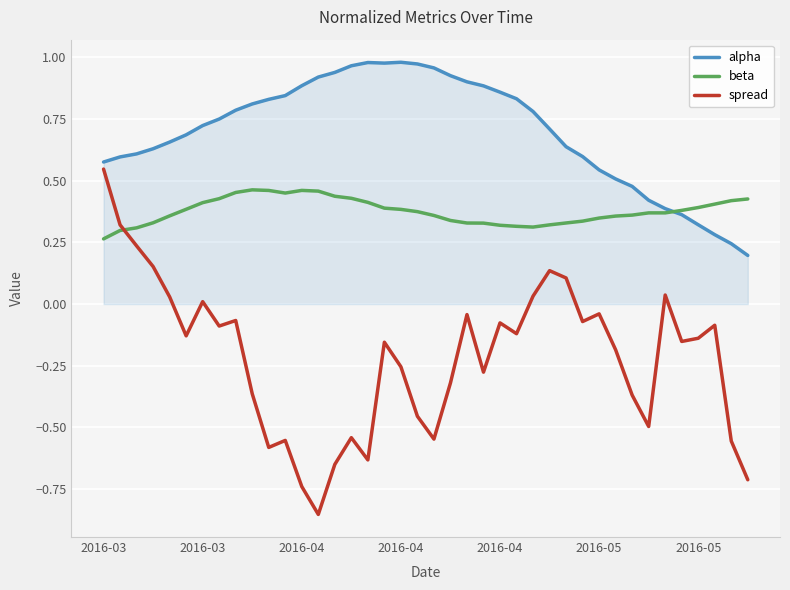

Which series ends up on top after the final intersection of beta and spread?

beta